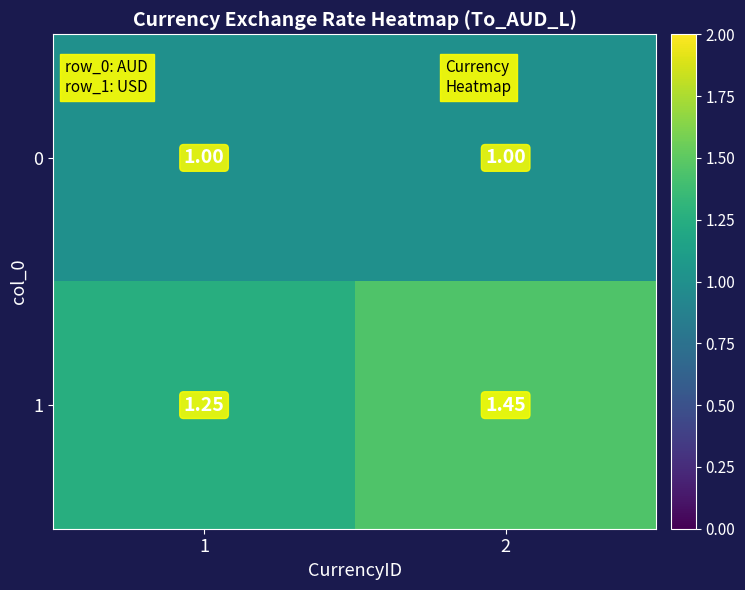

Which series has the largest total across all categories?

1